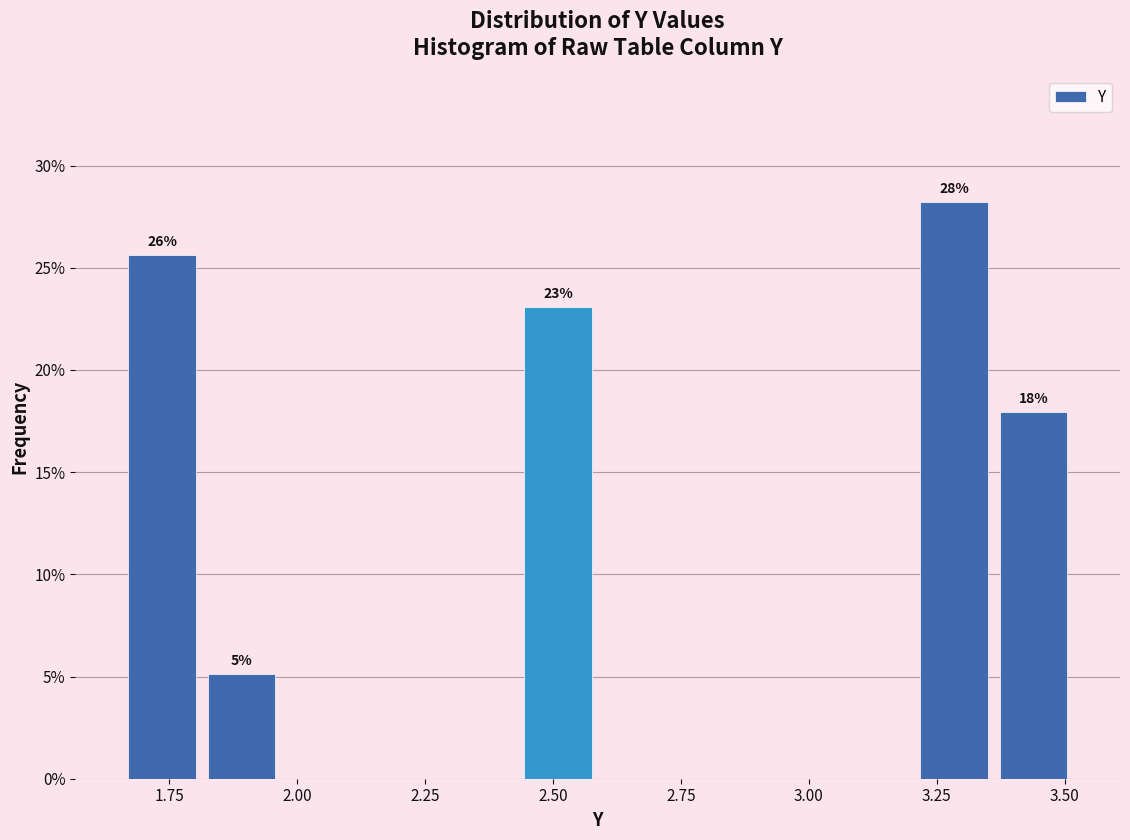

Around what value on the x-axis is the tallest bar? Give the approximate position of its centre, as read against the axis.

3.30